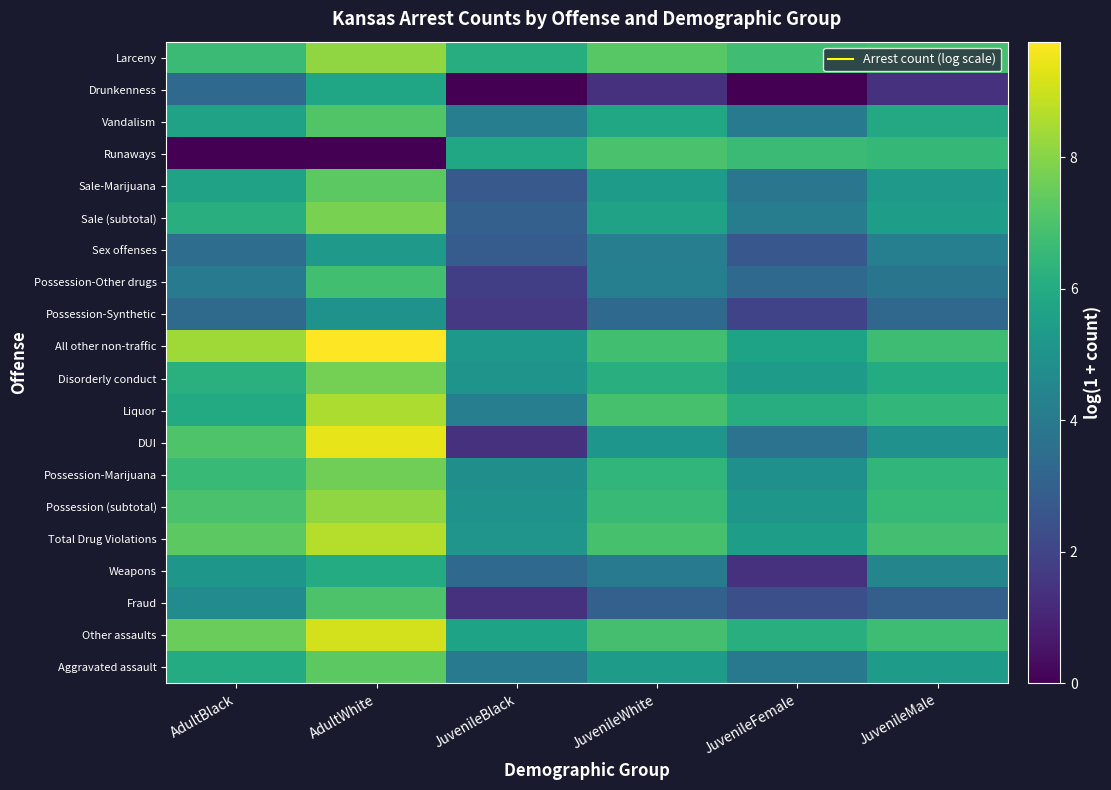

Reading left to right, transcribe all the data shown in this chart.

Aggravated assault: AdultBlack=6.0	AdultWhite=7.3	JuvenileBlack=4.0	JuvenileWhite=5.4	JuvenileFemale=4.0	JuvenileMale=5.4
Other assaults: AdultBlack=7.5	AdultWhite=9.1	JuvenileBlack=5.7	JuvenileWhite=6.9	JuvenileFemale=6.1	JuvenileMale=6.7
Fraud: AdultBlack=4.7	AdultWhite=7.0	JuvenileBlack=1.4	JuvenileWhite=3.0	JuvenileFemale=2.4	JuvenileMale=2.9
Weapons: AdultBlack=5.2	AdultWhite=6.0	JuvenileBlack=3.3	JuvenileWhite=4.1	JuvenileFemale=1.4	JuvenileMale=4.4
Total Drug Violations: AdultBlack=7.3	AdultWhite=8.7	JuvenileBlack=5.1	JuvenileWhite=6.9	JuvenileFemale=5.4	JuvenileMale=6.8
Possession (subtotal): AdultBlack=6.9	AdultWhite=8.1	JuvenileBlack=5.0	JuvenileWhite=6.6	JuvenileFemale=5.1	JuvenileMale=6.5
Possession-Marijuana: AdultBlack=6.6	AdultWhite=7.6	JuvenileBlack=4.9	JuvenileWhite=6.4	JuvenileFemale=4.9	JuvenileMale=6.4
DUI: AdultBlack=7.1	AdultWhite=9.4	JuvenileBlack=1.4	JuvenileWhite=5.1	JuvenileFemale=3.7	JuvenileMale=4.9
Liquor: AdultBlack=6.0	AdultWhite=8.6	JuvenileBlack=4.2	JuvenileWhite=6.9	JuvenileFemale=6.1	JuvenileMale=6.5
Disorderly conduct: AdultBlack=6.2	AdultWhite=7.7	JuvenileBlack=5.1	JuvenileWhite=6.1	JuvenileFemale=5.4	JuvenileMale=6.0
All other non-traffic: AdultBlack=8.4	AdultWhite=9.8	JuvenileBlack=5.2	JuvenileWhite=6.8	JuvenileFemale=5.7	JuvenileMale=6.7
Possession-Synthetic: AdultBlack=3.4	AdultWhite=5.0	JuvenileBlack=1.6	JuvenileWhite=3.3	JuvenileFemale=1.9	JuvenileMale=3.3
Possession-Other drugs: AdultBlack=4.1	AdultWhite=6.8	JuvenileBlack=1.8	JuvenileWhite=4.2	JuvenileFemale=3.3	JuvenileMale=3.8
Sex offenses: AdultBlack=3.5	AdultWhite=5.3	JuvenileBlack=2.8	JuvenileWhite=4.2	JuvenileFemale=2.6	JuvenileMale=4.2
Sale (subtotal): AdultBlack=6.1	AdultWhite=7.8	JuvenileBlack=3.0	JuvenileWhite=5.6	JuvenileFemale=4.1	JuvenileMale=5.5
Sale-Marijuana: AdultBlack=5.6	AdultWhite=7.3	JuvenileBlack=2.7	JuvenileWhite=5.4	JuvenileFemale=3.8	JuvenileMale=5.3
Runaways: AdultBlack=0.0	AdultWhite=0.0	JuvenileBlack=5.8	JuvenileWhite=7.0	JuvenileFemale=6.6	JuvenileMale=6.5
Vandalism: AdultBlack=5.6	AdultWhite=7.1	JuvenileBlack=4.2	JuvenileWhite=5.9	JuvenileFemale=4.0	JuvenileMale=5.9
Drunkenness: AdultBlack=3.3	AdultWhite=5.8	JuvenileBlack=0.0	JuvenileWhite=1.4	JuvenileFemale=0.0	JuvenileMale=1.4
Larceny: AdultBlack=6.6	AdultWhite=8.1	JuvenileBlack=6.1	JuvenileWhite=7.2	JuvenileFemale=6.8	JuvenileMale=6.9